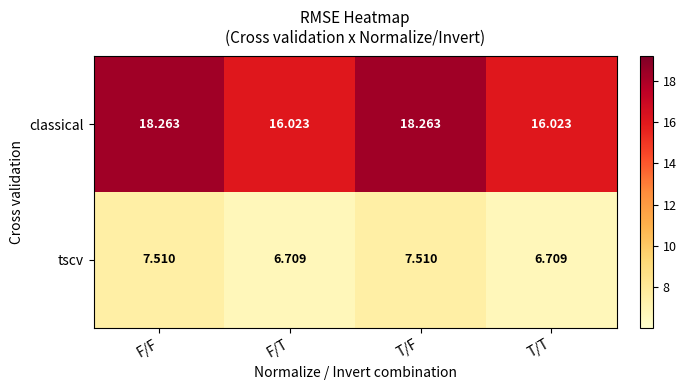

Rank the series by their average value, from lowest to highest.

tscv, classical